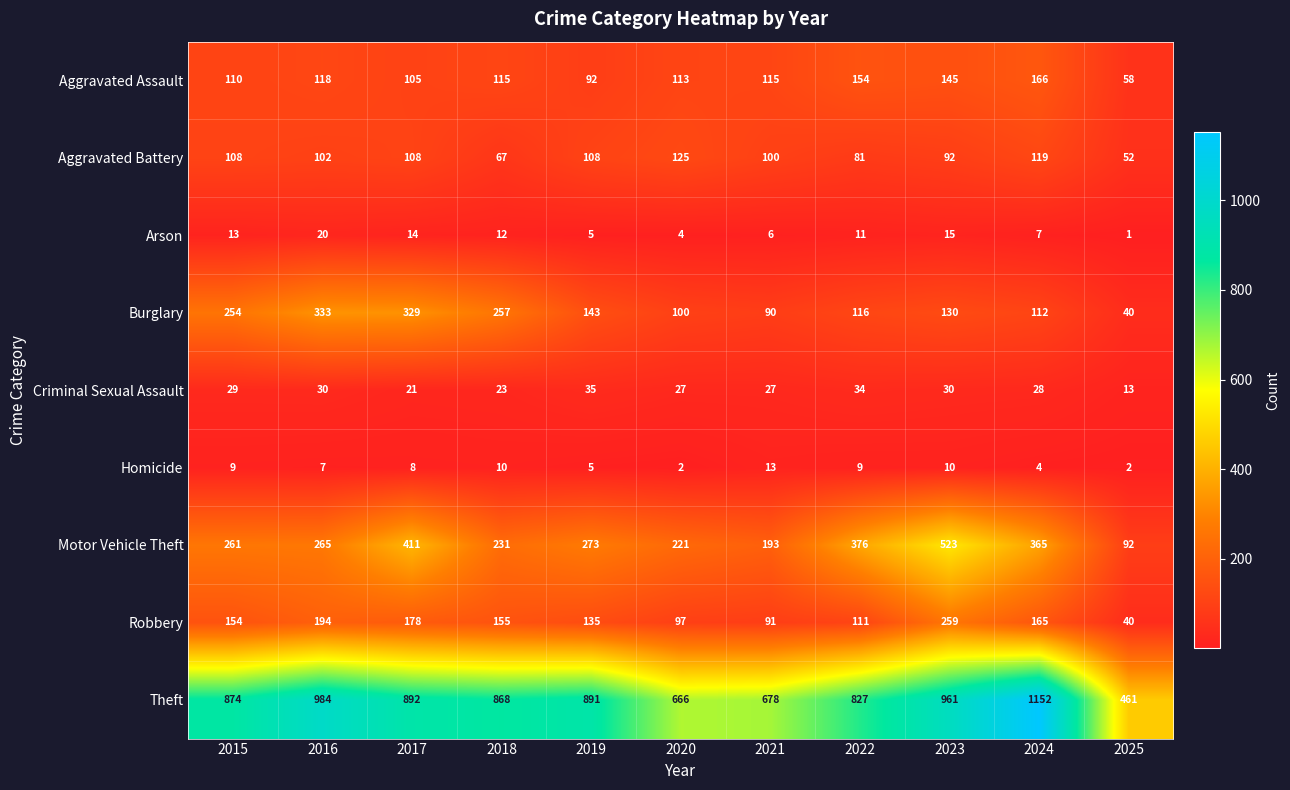

What is the highest value of the Theft series?

1152